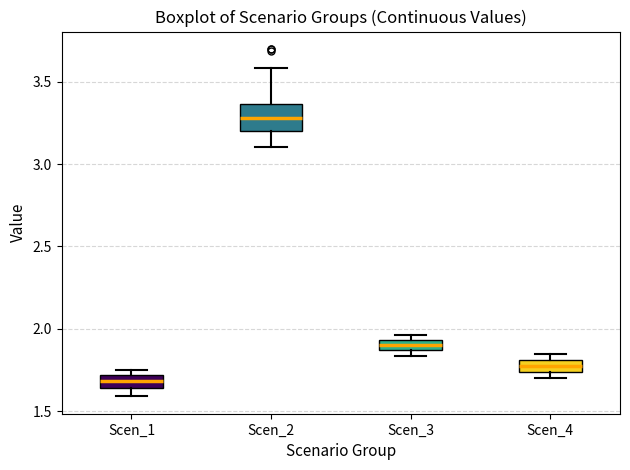

Where is the lower edge of the box for Scen_4 on the y-axis? The values are not printed on the chart, so give them approximately, as read against the axis.

1.75